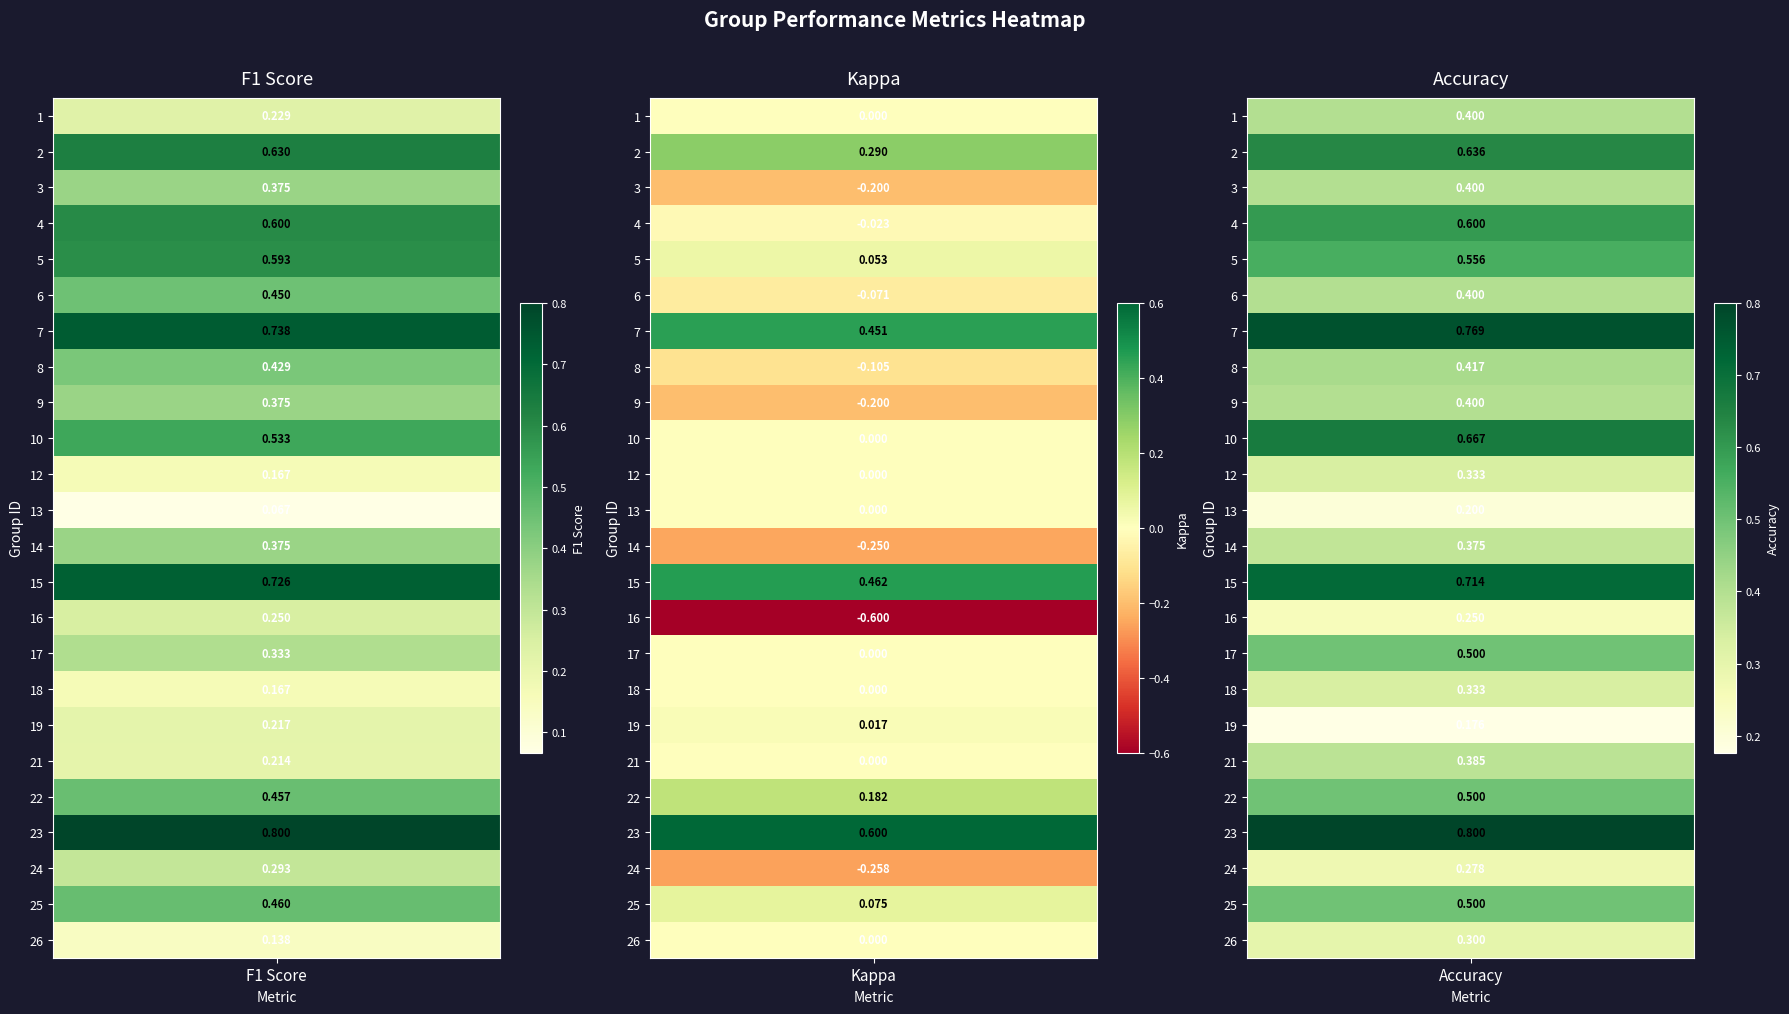

Is the value of f1 at 24 greater than the value of kappa at 26?

Yes